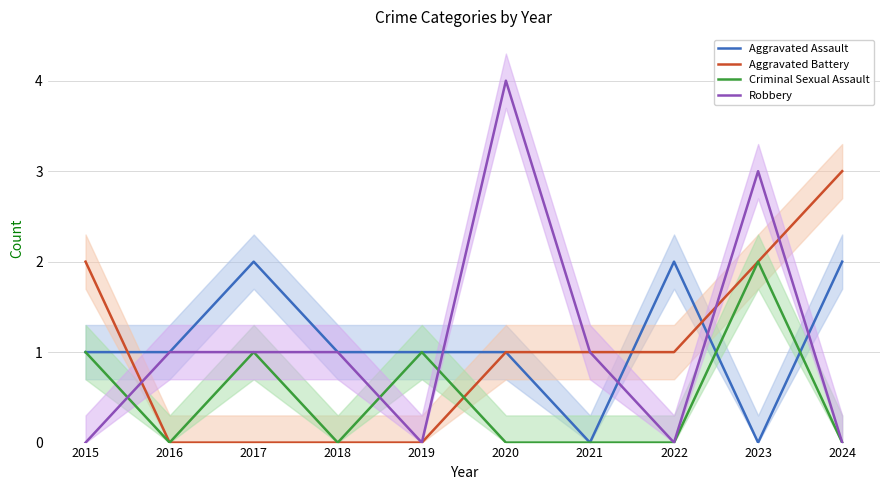

How many series are shown in this chart?

4